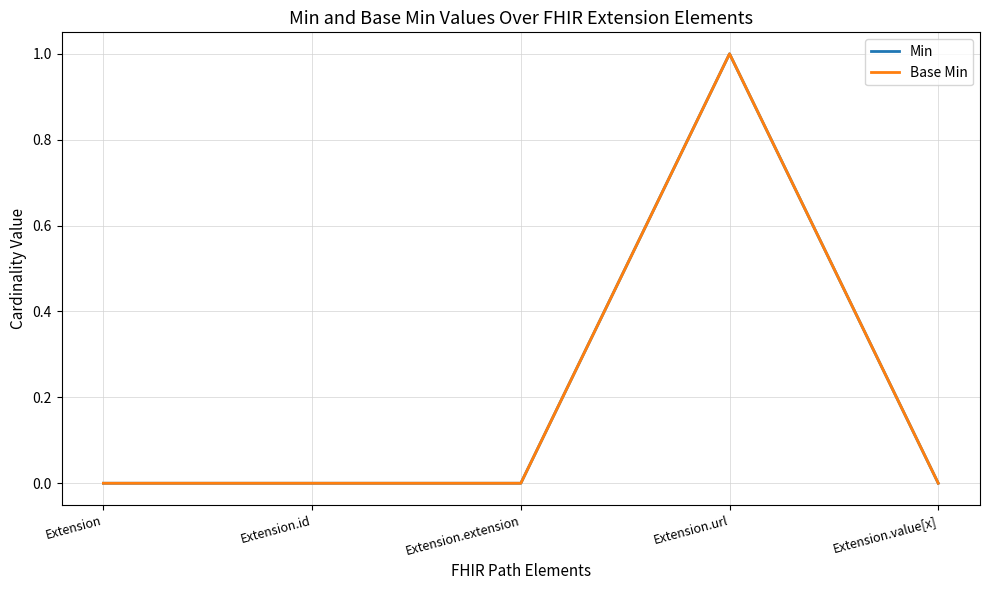

Between Extension.extension and Extension.value[x], which series saw the biggest shift?

Min